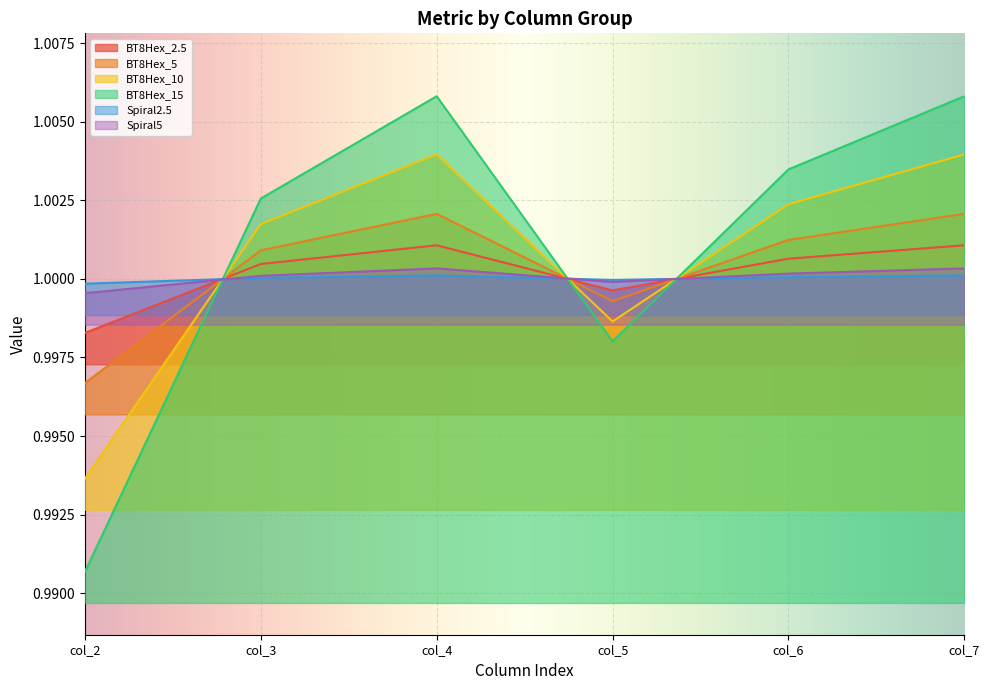

At which category does the chart reach its minimum across all series?

col_2